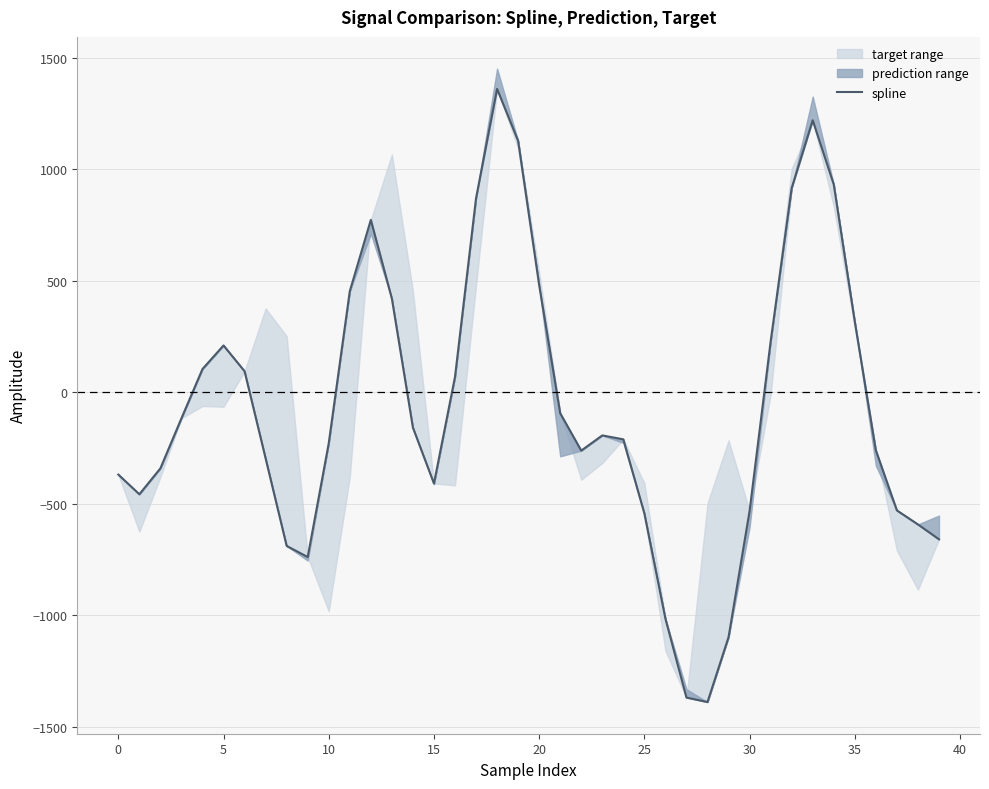

Reading left to right, list all the values displayed in this chart.

-369.4	-457.7	-341.4	-116.8	104.0	209.8	94.1	-296.9	-689.3	-739.1	-228.8	452.7	773.0	419.9	-158.6	-409.3	68.5	870.1	1360.6	1127.5	480.6	-94.2	-261.8	-193.6	-211.2	-543.8	-1015.6	-1369.5	-1389.5	-1098.6	-532.5	227.3	915.7	1219.8	931.7	316.0	-260.2	-530.0	-592.8	-659.6